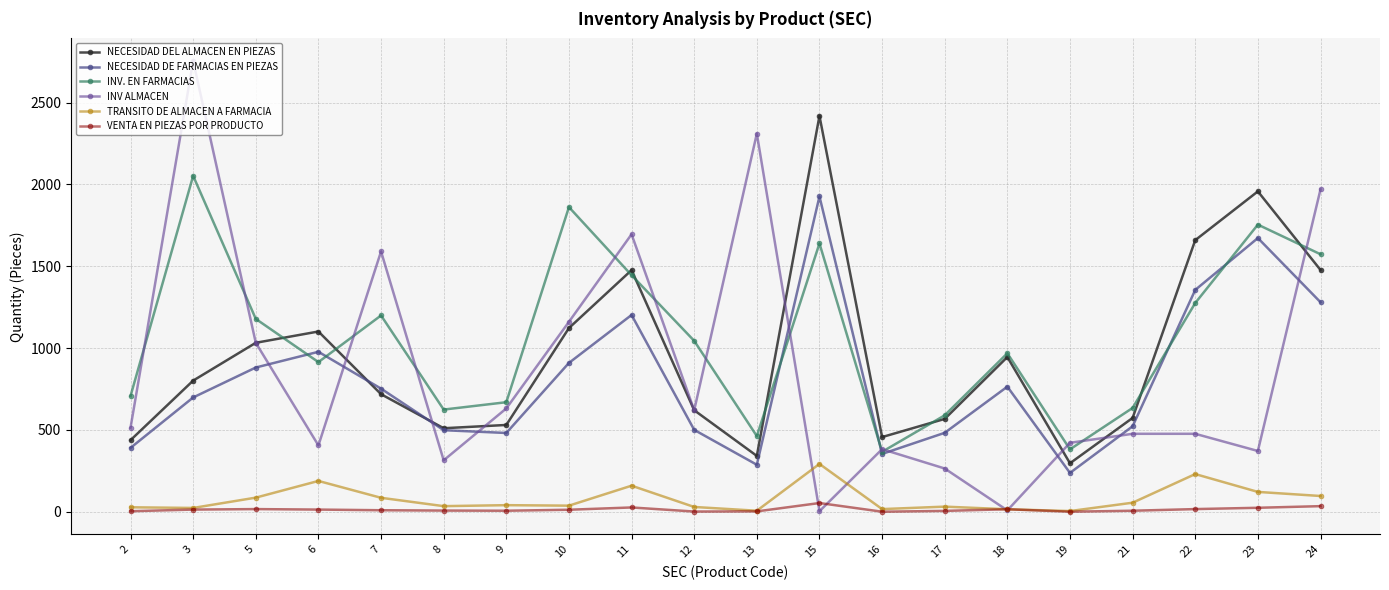

What is the sum of all NECESIDAD DE FARMACIAS EN PIEZAS values?

16166